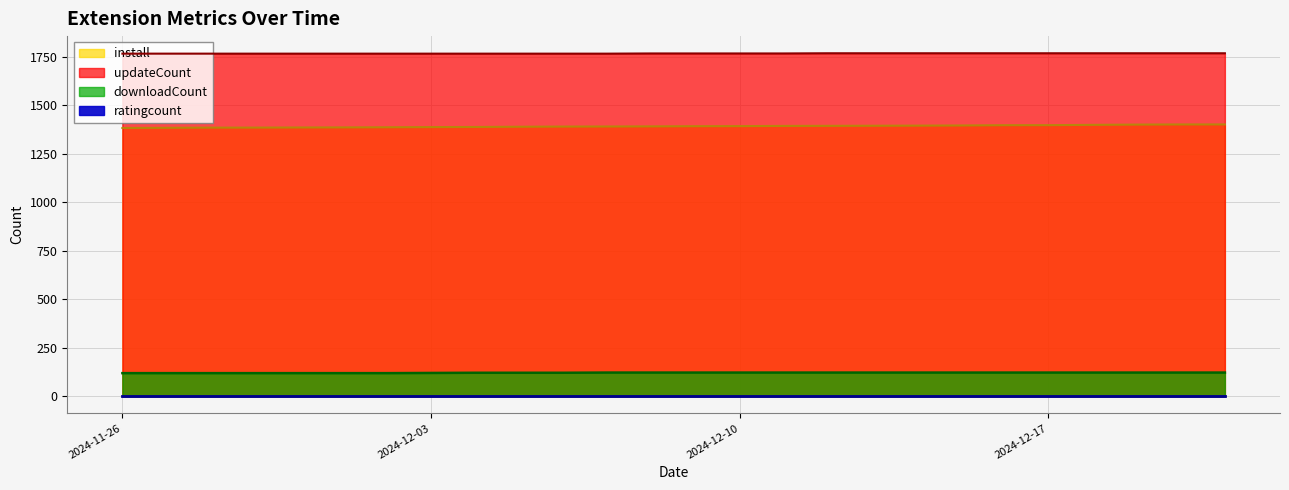

What is the maximum value shown in the chart?

1768.0